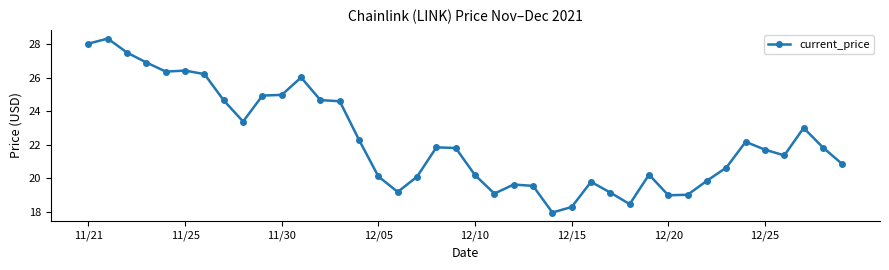

What is the maximum value shown in the chart?

28.3